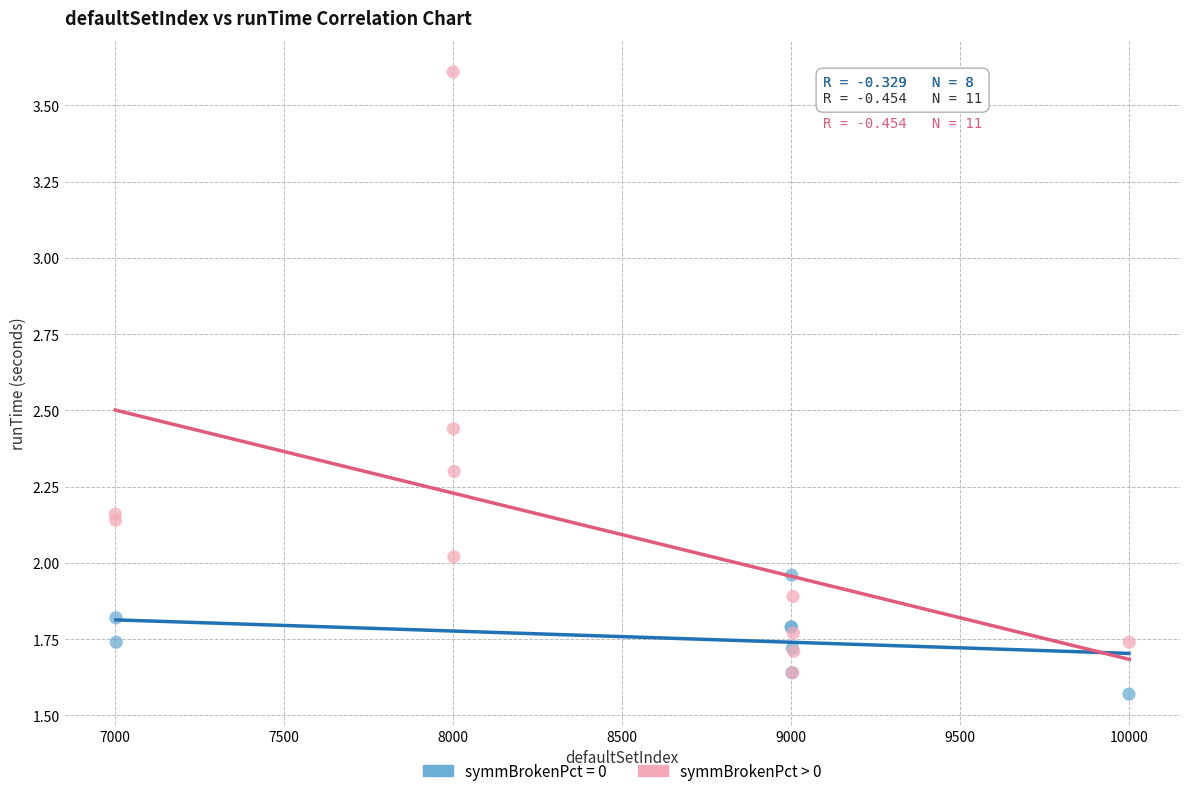

Which series has the largest Y range (max minus min)?

symmBrokenPct > 0